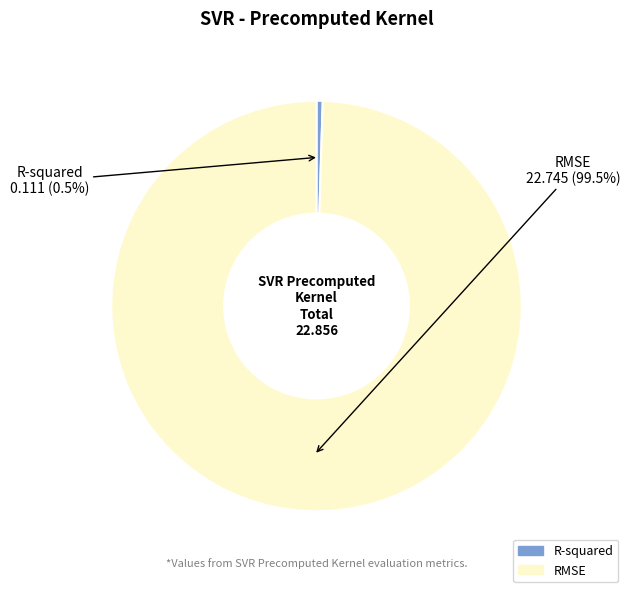

Count the number of slices in the pie.

2